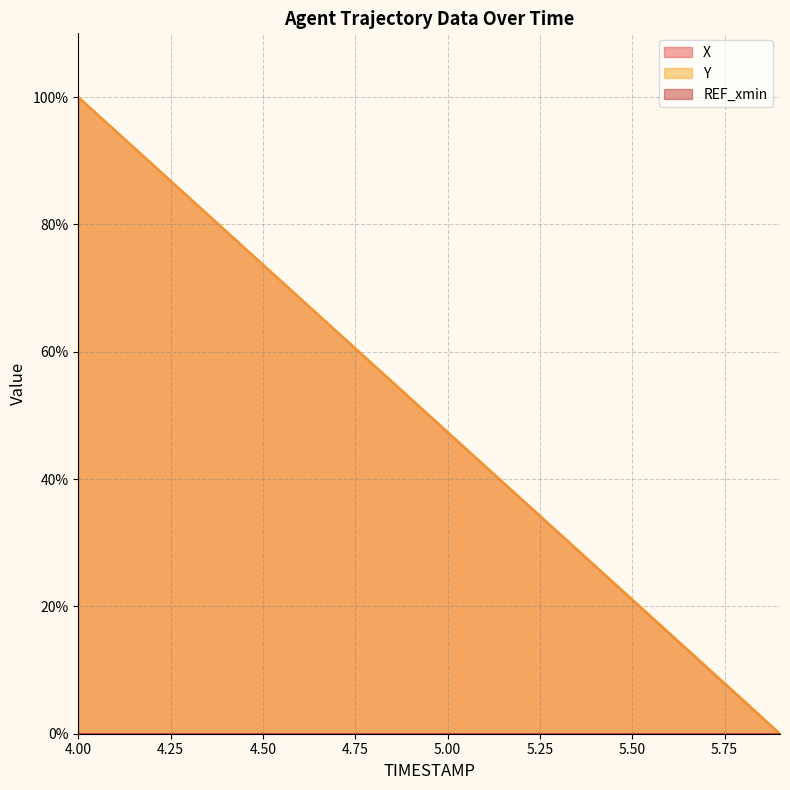

How many lines are shown in the chart?

3